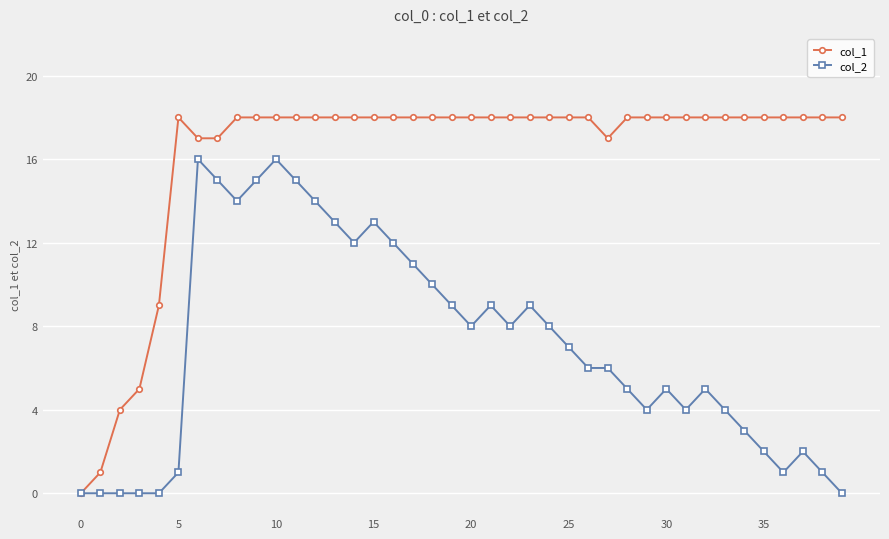

What is the greatest value displayed?

18